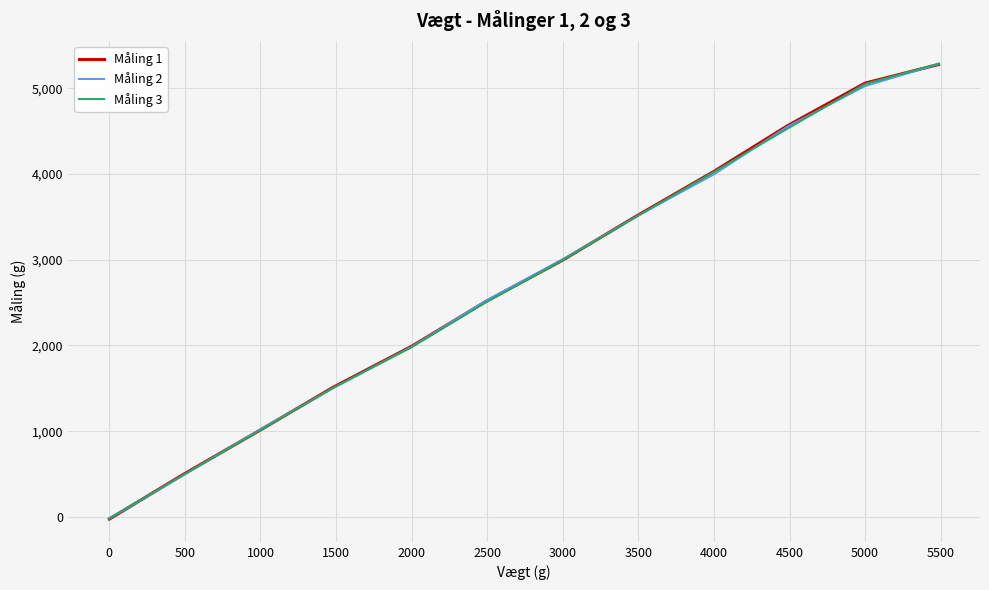

Which series has the widest spread of values?

Måling 1